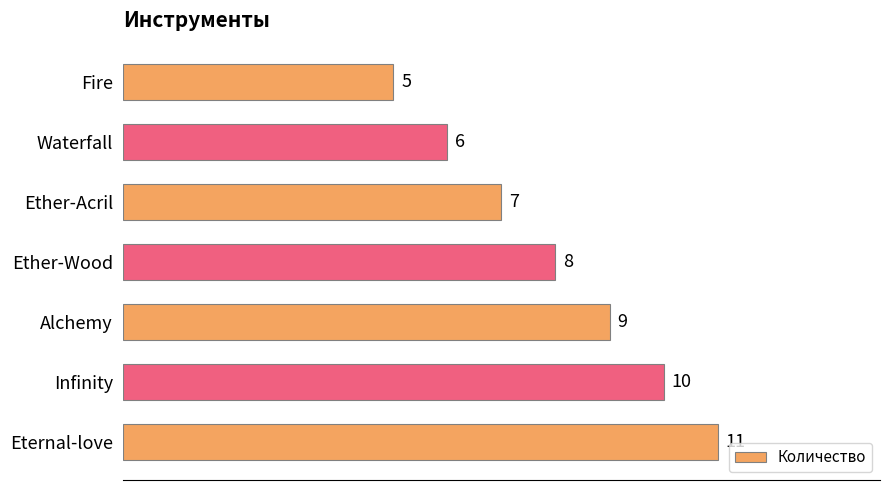

Reading bottom to top, what are all the values shown in this chart?

11	10	9	8	7	6	5